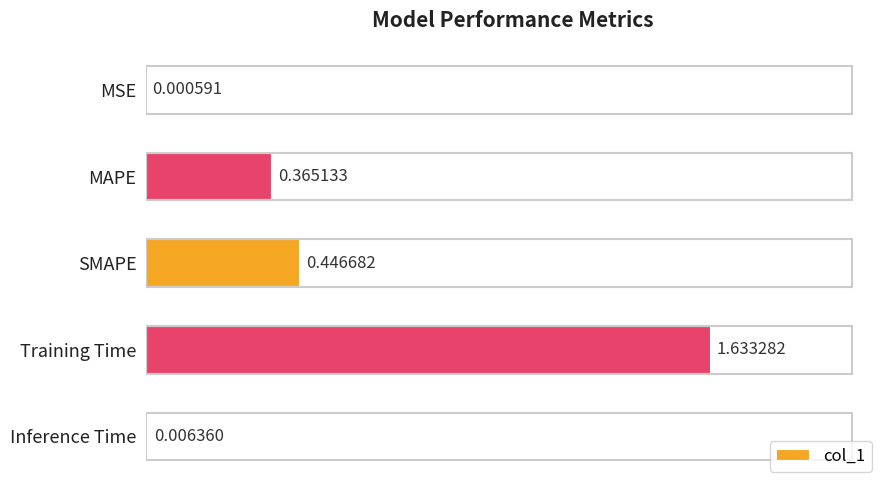

Count the number of data series in this chart.

1